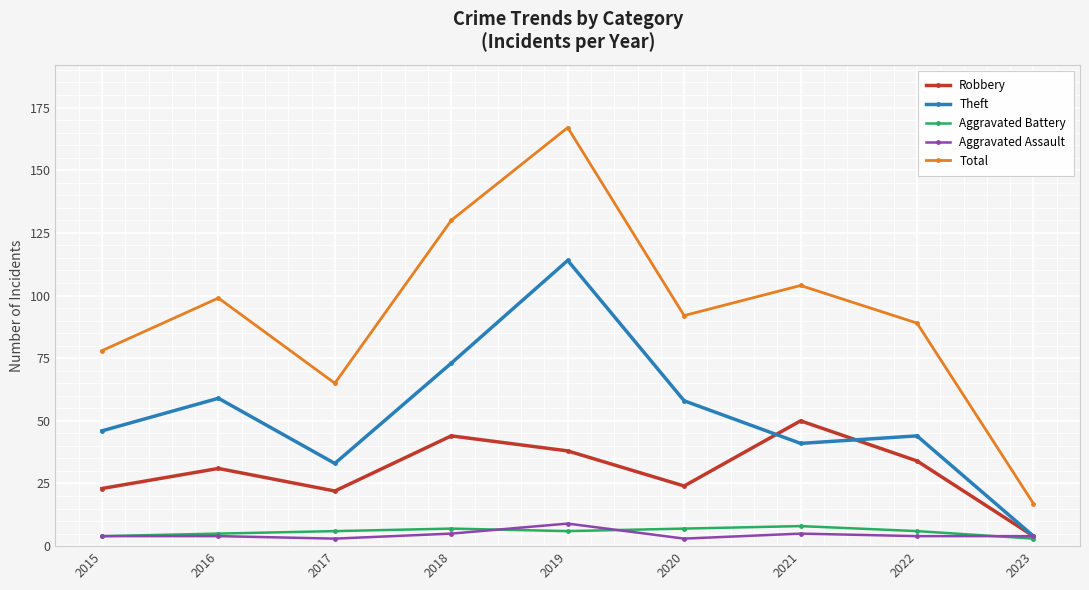

How many distinct data groups are displayed?

5